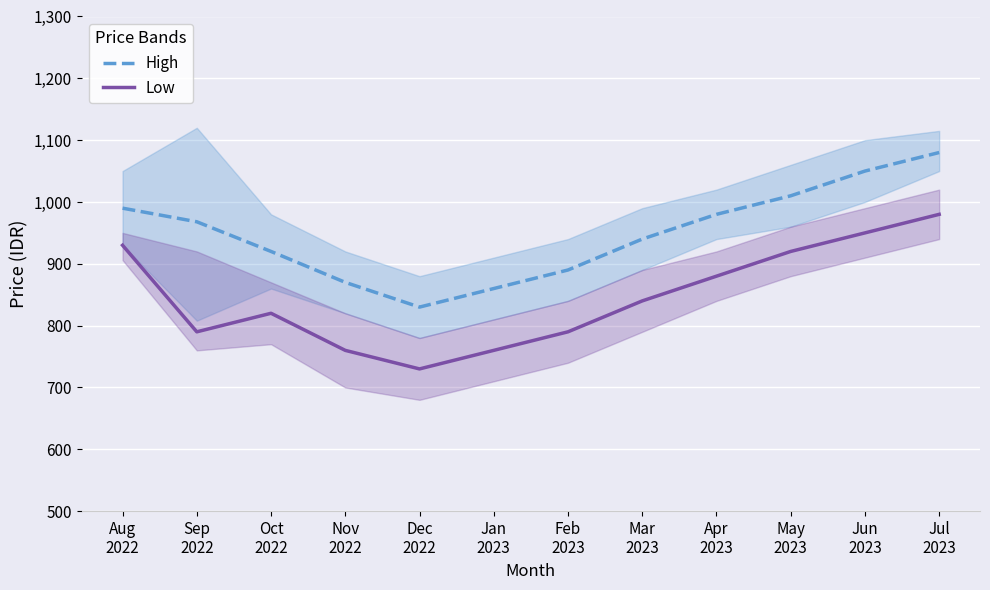

At which label is High closest to 955?

Sep
2022